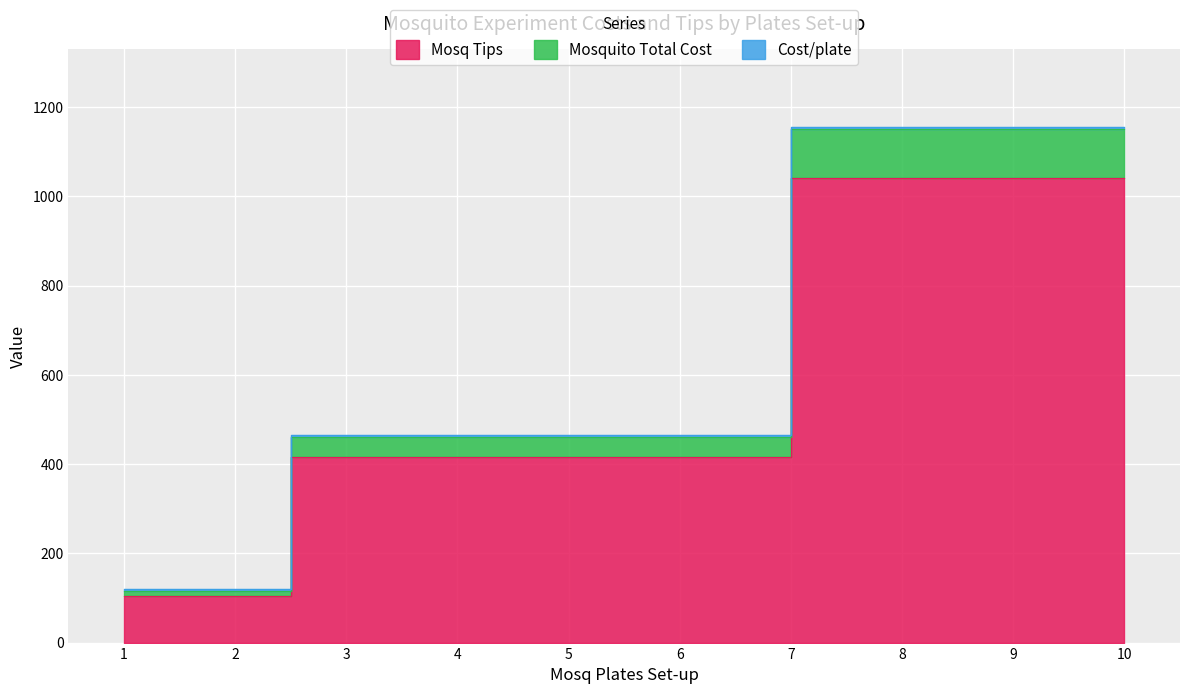

What are all the series names shown in the legend?

Mosq Tips, Mosquito Total Cost, Cost/plate